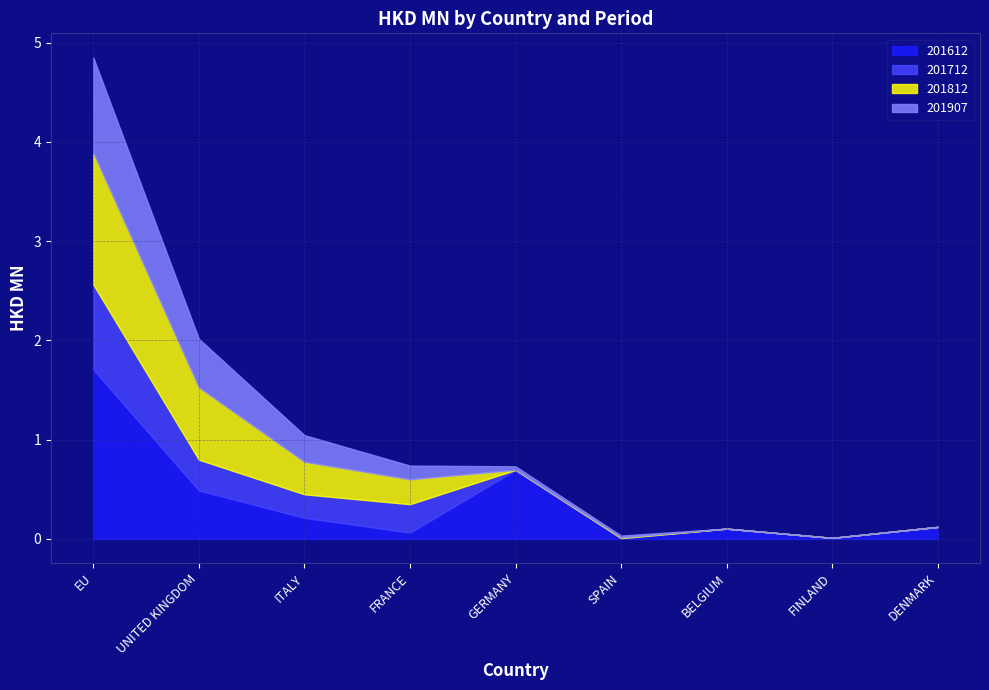

The 201812 series shows 0.0 at GERMANY. True or false?

True